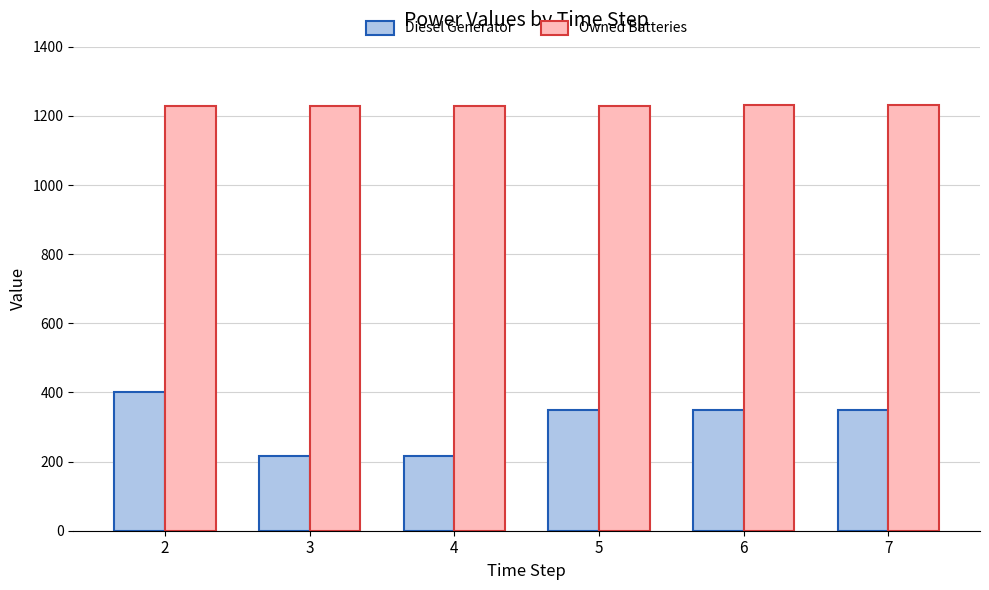

What is the highest value of the Owned Batteries series?

1231